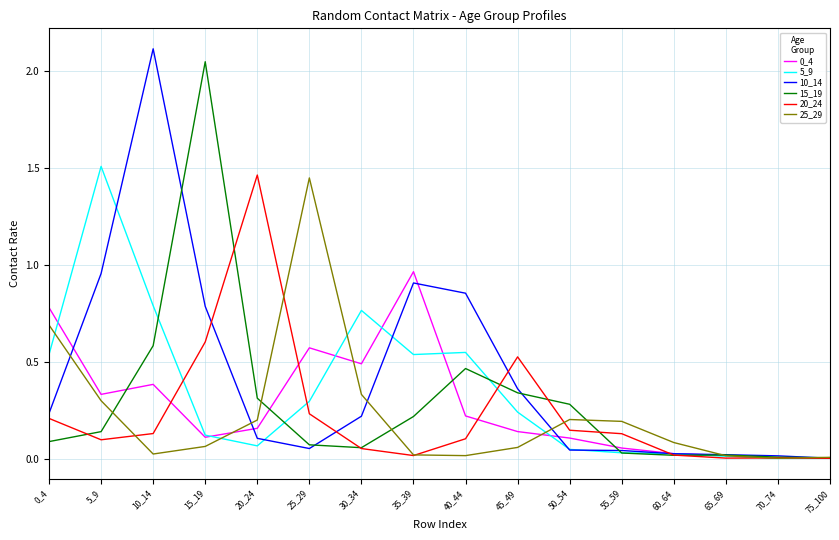

Is the value of 25_29 at 60_64 greater than the value of 0_4 at 0_4?

No